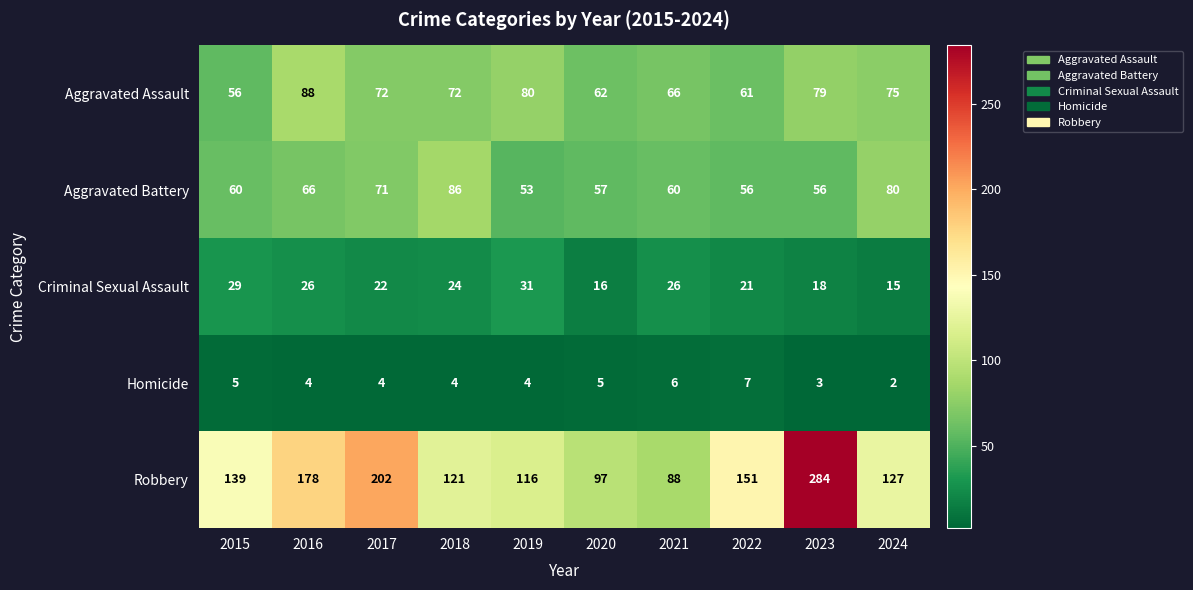

At which category does the chart reach its minimum across all series?

2024